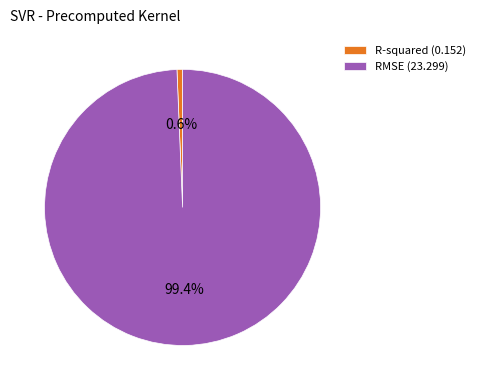

True or false: RMSE accounts for 89% of the total.

False